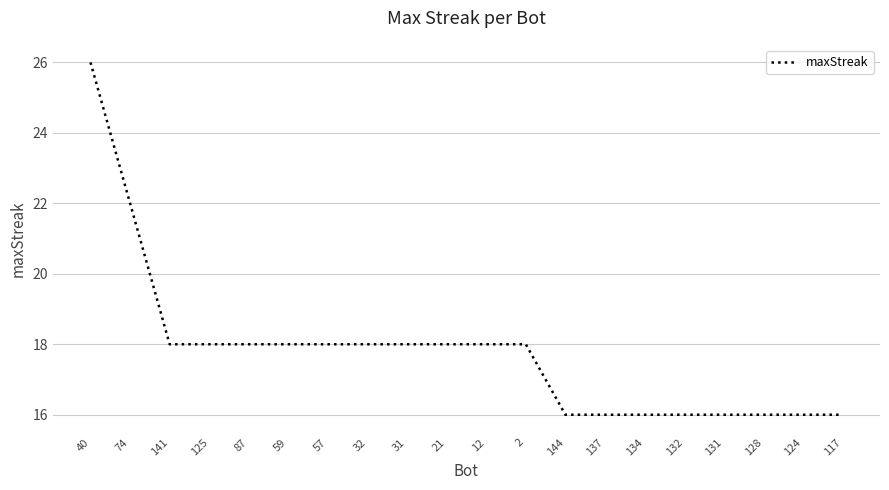

What is the average value?

18